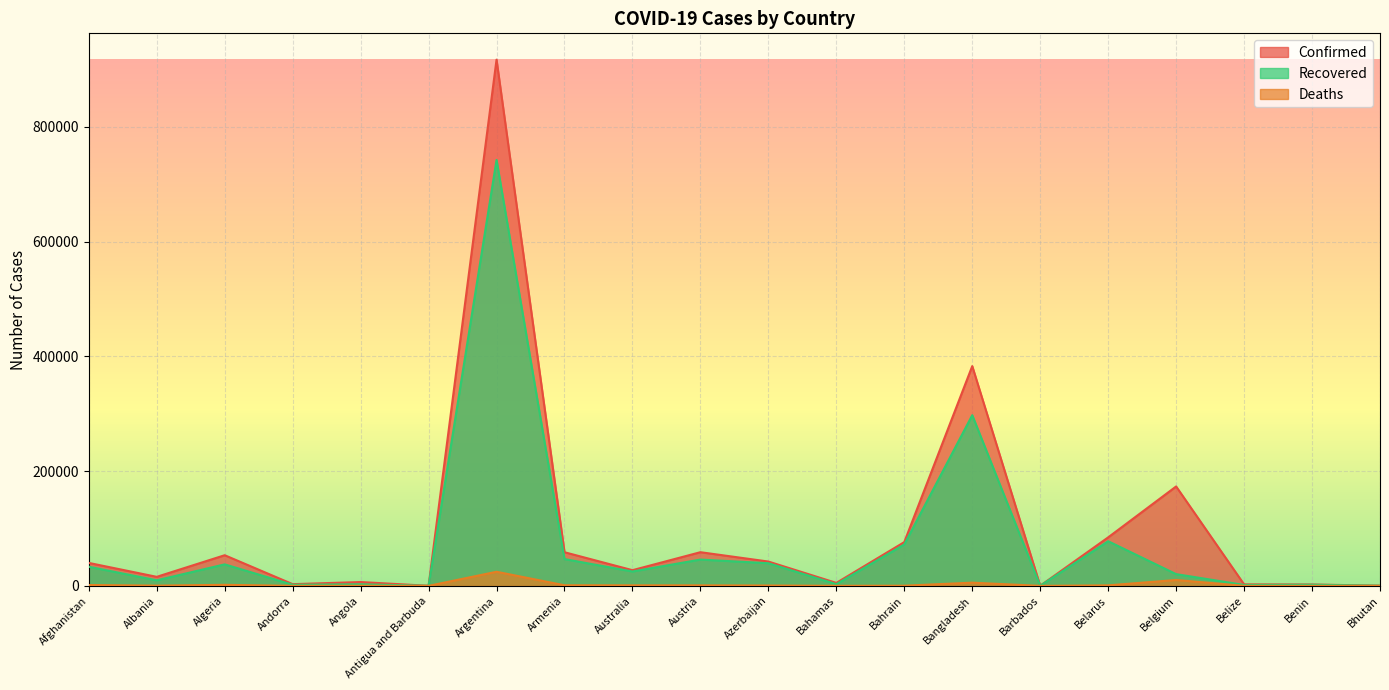

What is the average value of the Recovered series?

72974